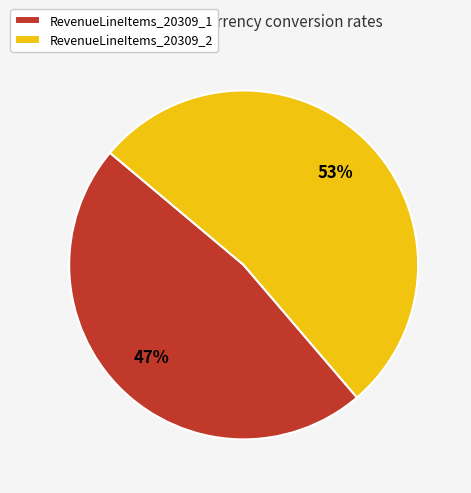

The RevenueLineItems_20309_2 slice represents 53% of the pie. True or false?

True